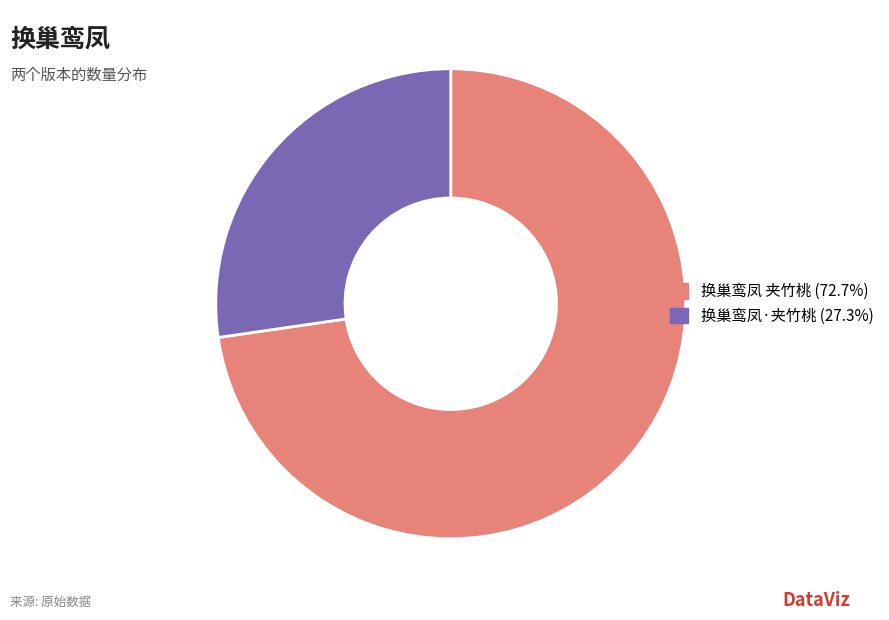

Between 换巢鸾凤·夹竹桃 and 换巢鸾凤 夹竹桃, which is larger?

换巢鸾凤 夹竹桃